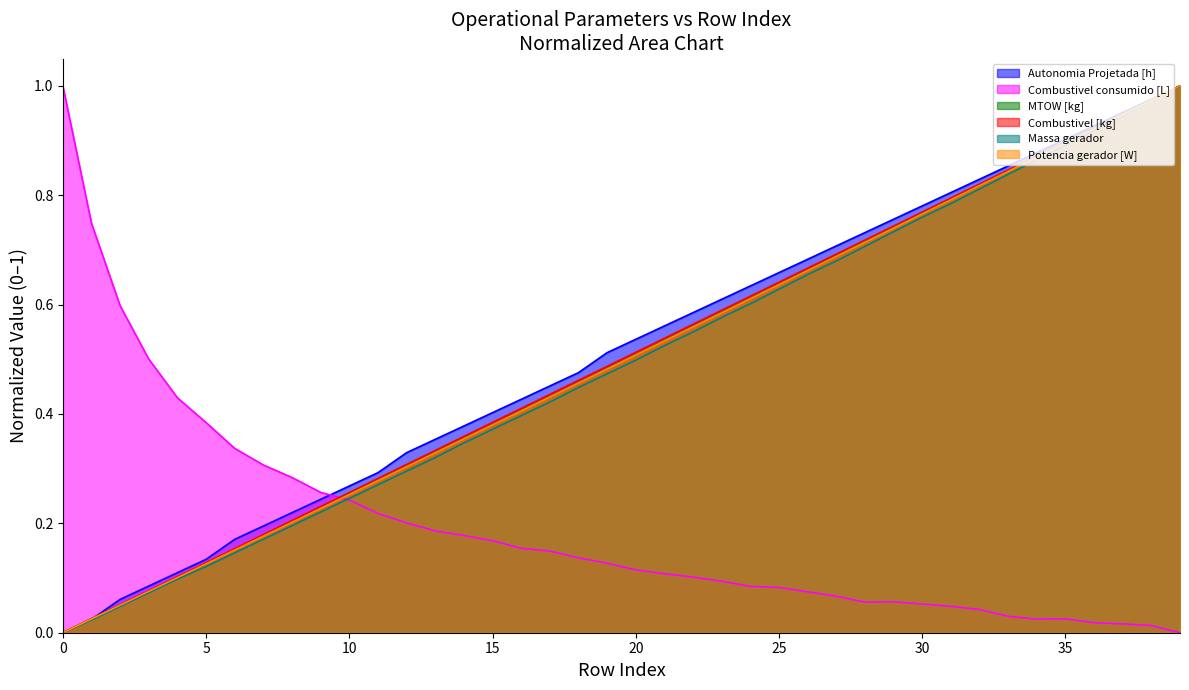

How many data points in Massa gerador are above 0?

39